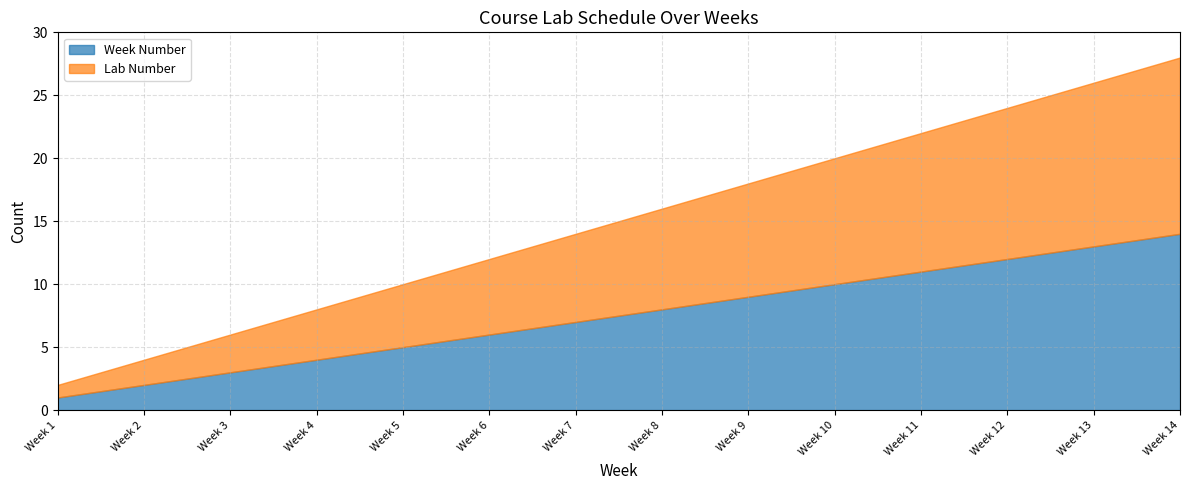

Reading left to right, list all the values displayed in this chart.

Week Number: 1	2	3	4	5	6	7	8	9	10	11	12	13	14
Lab Number: 1	2	3	4	5	6	7	8	9	10	11	12	13	14